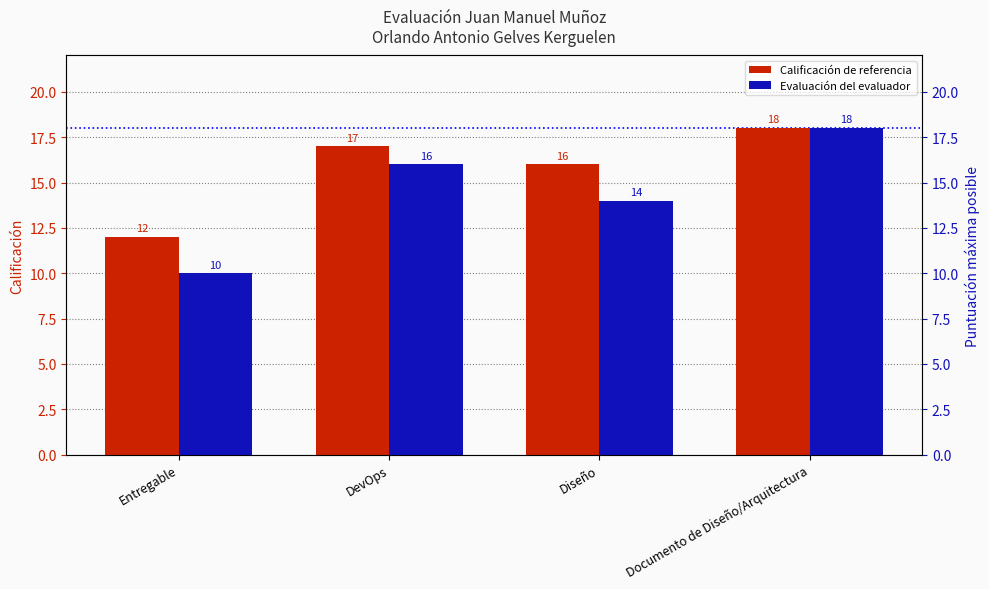

How many groups of bars are there?

4